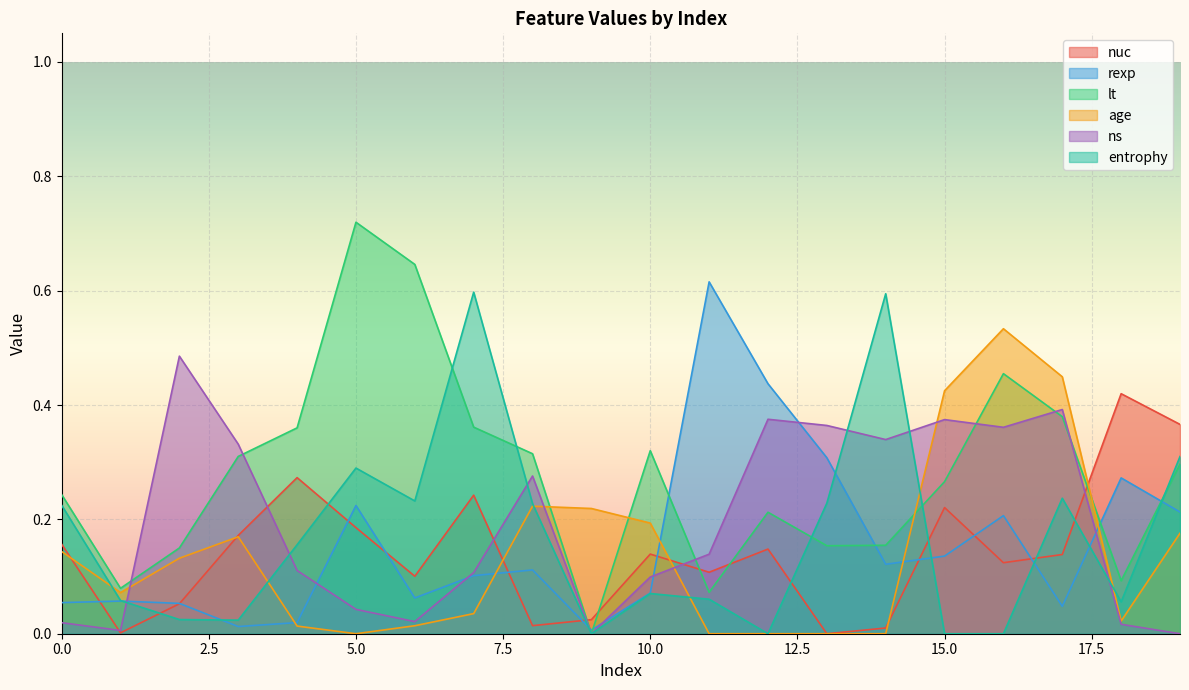

How many values in lt are above zero?

19